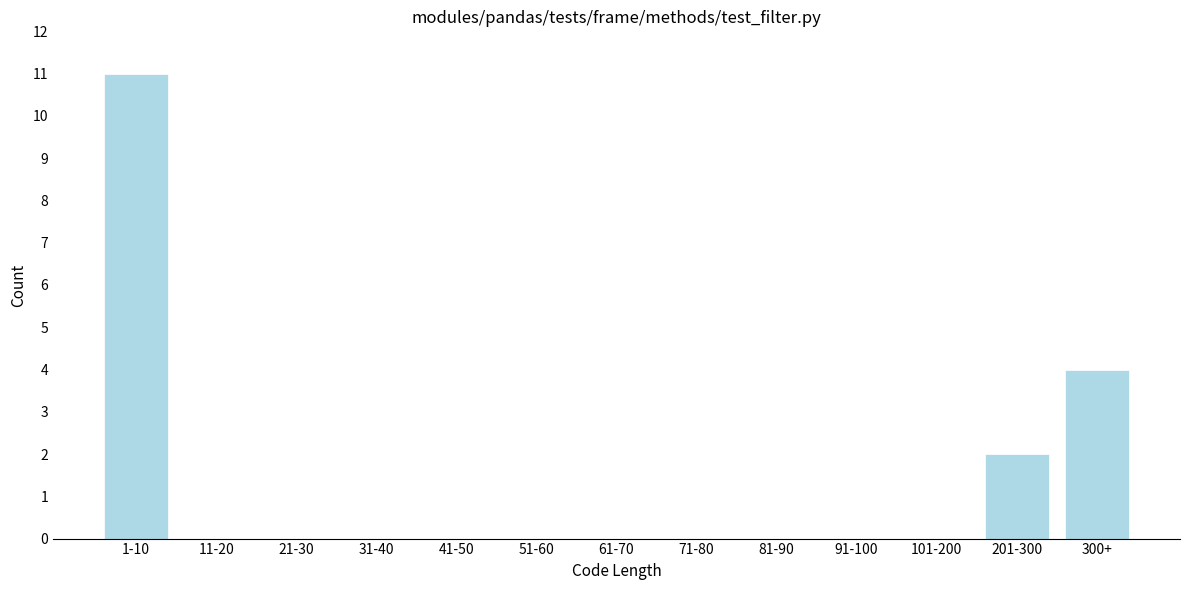

Reading left to right, what are all the values shown in this chart?

1-10=11	11-20=0	21-30=0	31-40=0	41-50=0	51-60=0	61-70=0	71-80=0	81-90=0	91-100=0	101-200=0	201-300=2	300+=4